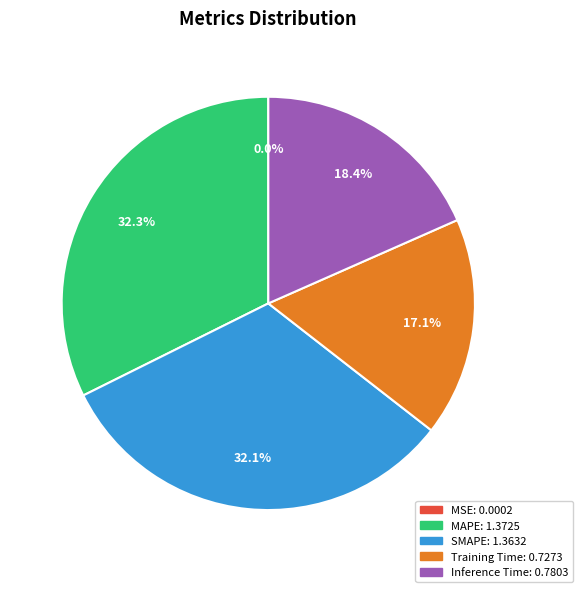

To the nearest percent, what portion does MAPE represent?

32%